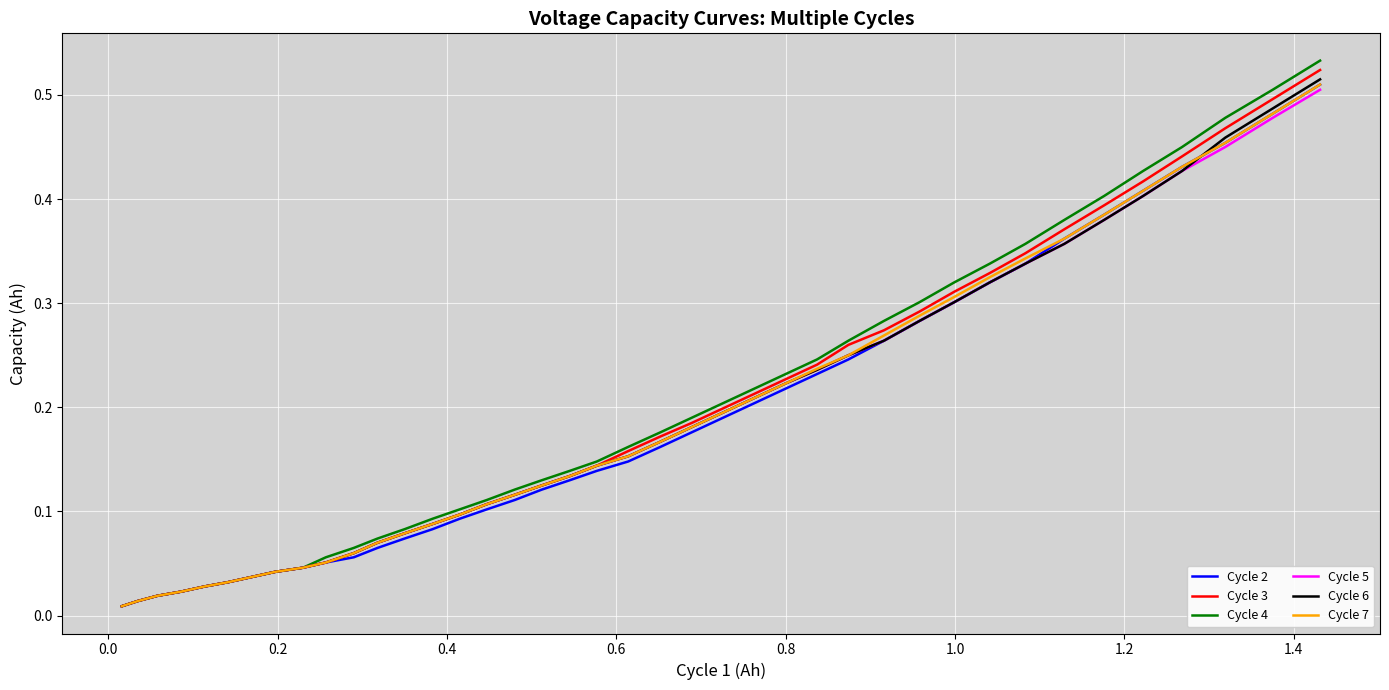

What is the sum of all Cycle 3 values?

7.6